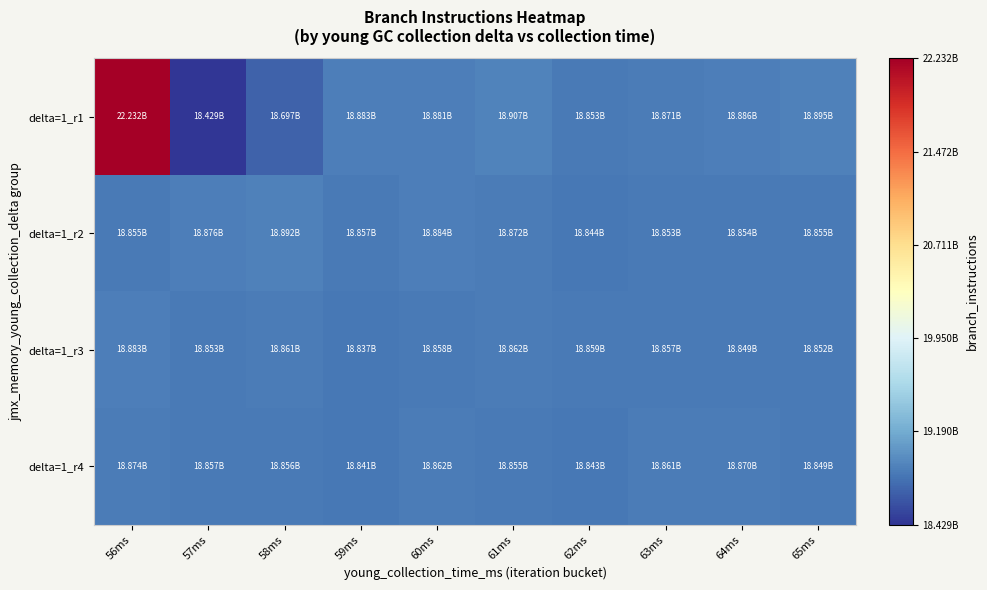

Which has a higher value, 62ms or 59ms?

59ms